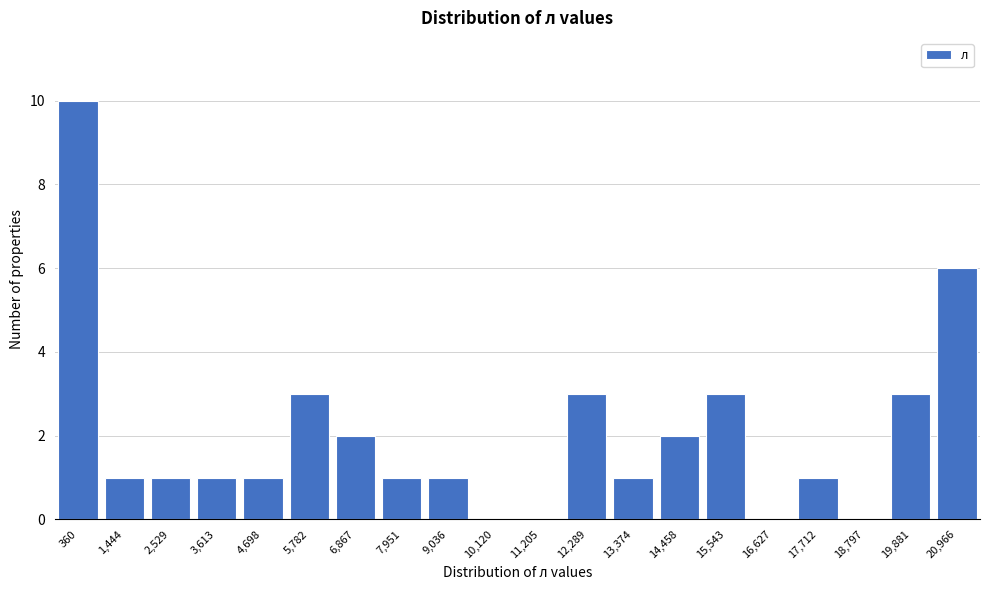

Reading right to left, list all the values displayed in this chart.

20,966=6	19,881=3	18,797=0	17,712=1	16,627=0	15,543=3	14,458=2	13,374=1	12,289=3	11,205=0	10,120=0	9,036=1	7,951=1	6,867=2	5,782=3	4,698=1	3,613=1	2,529=1	1,444=1	360=10